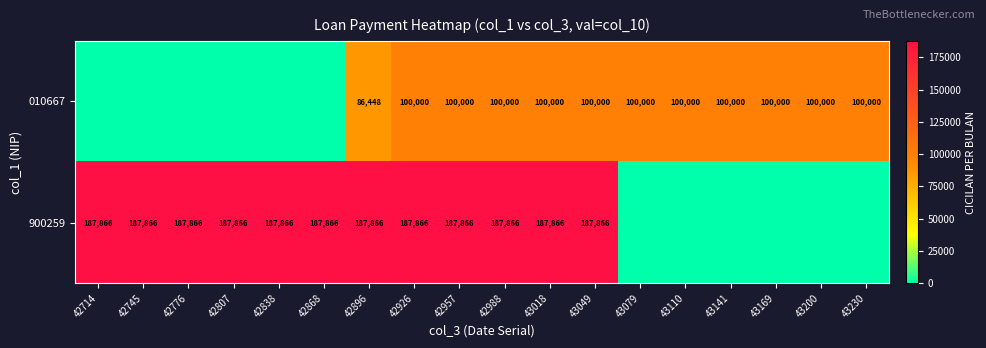

The 010667 series shows 54708 at 43110. True or false?

False